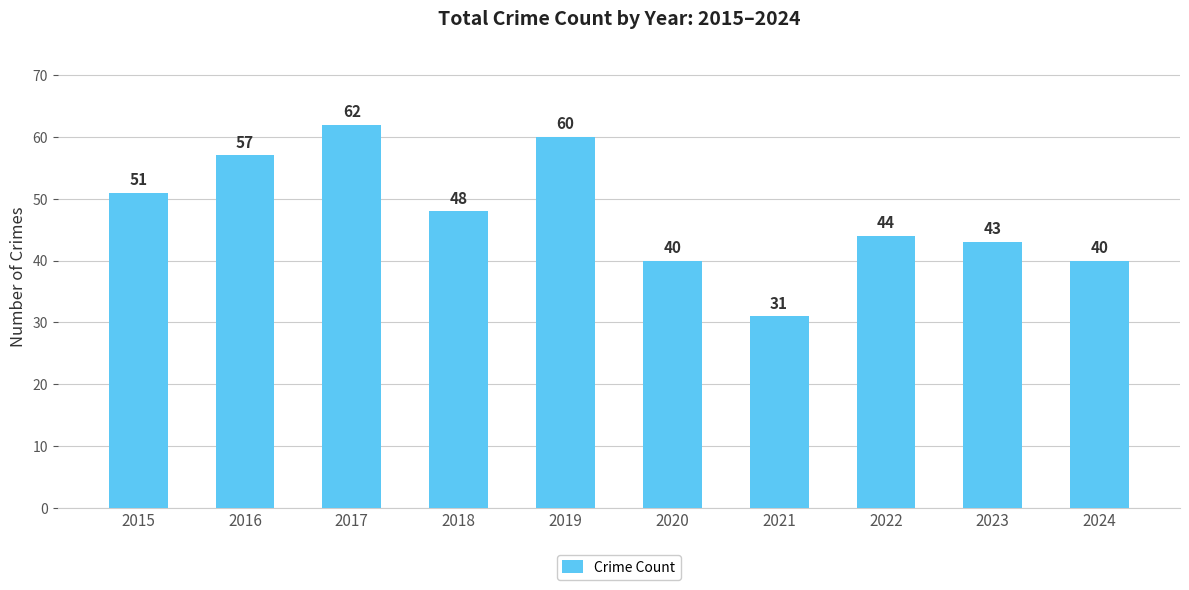

Which label corresponds to the largest value in the chart?

2017